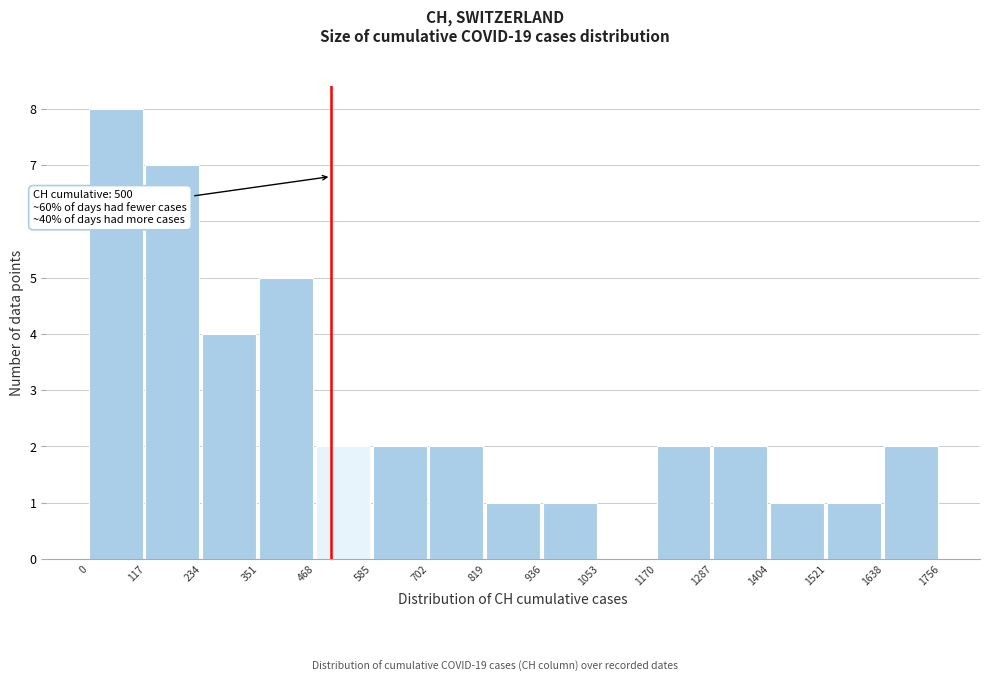

Over which range of the x-axis is the bar tallest?

0 to 117